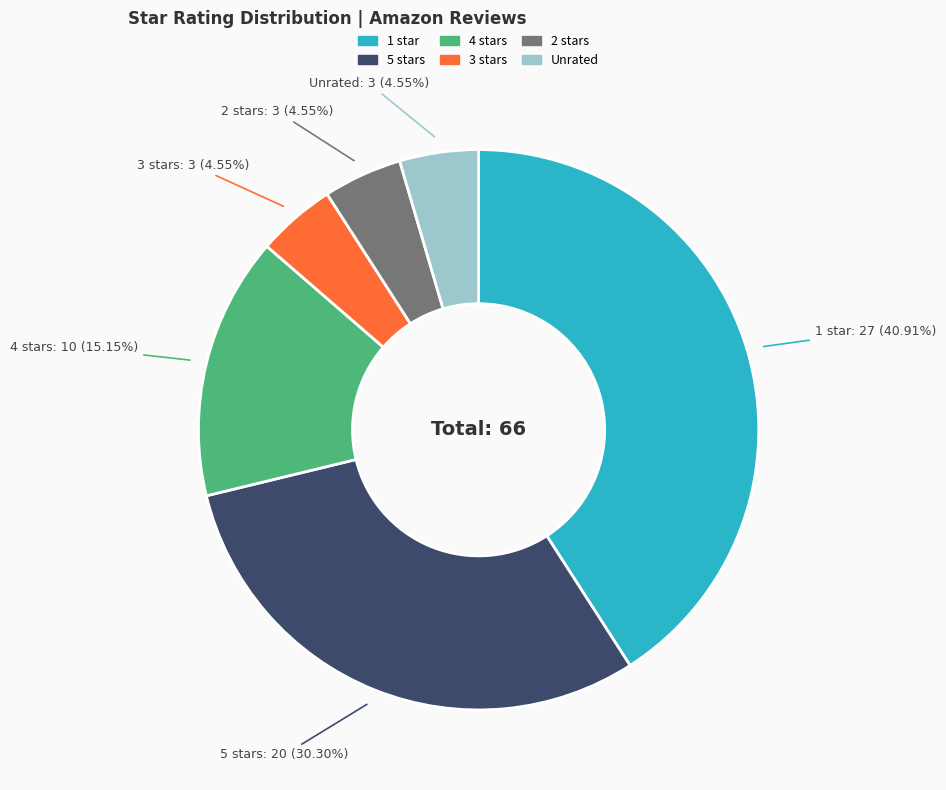

To the nearest percent, what is the difference between the largest and smallest slice percentages?

36%